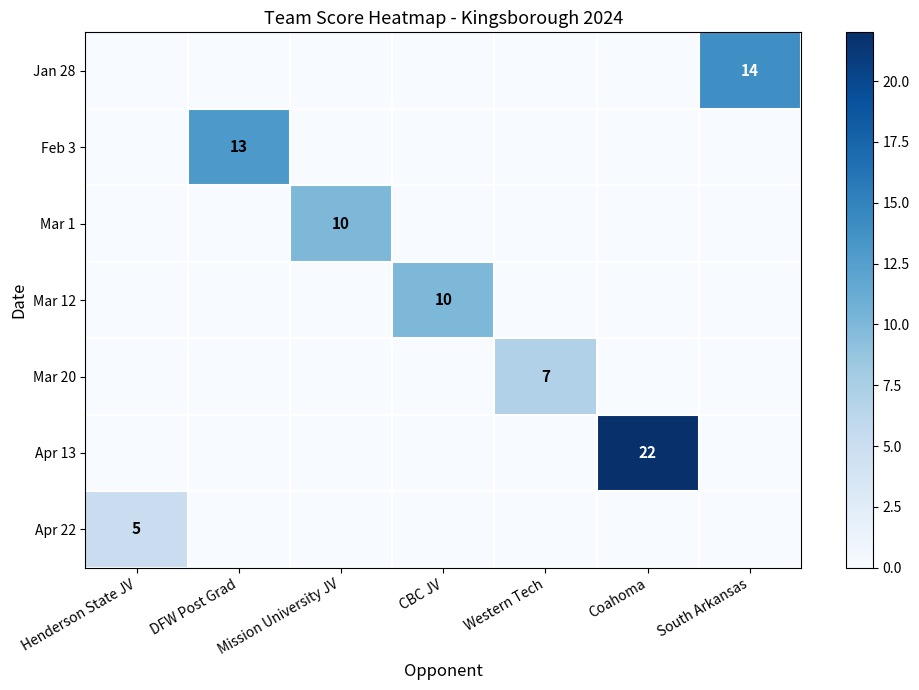

True or false: Apr 22 has a value of 3 at Henderson State JV.

False